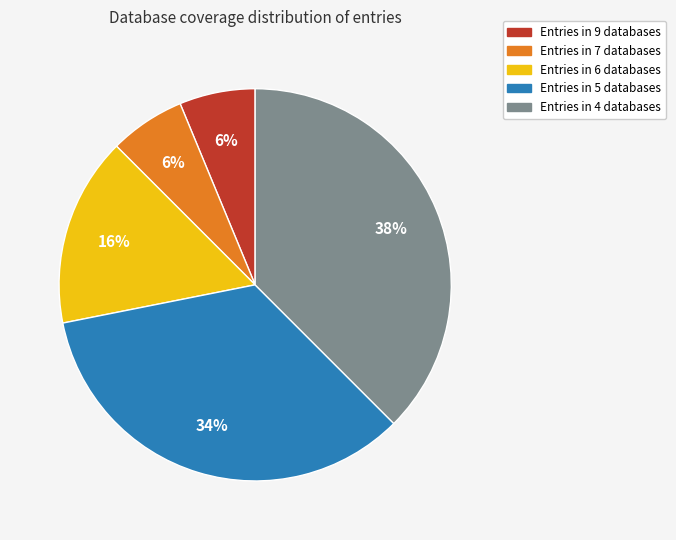

To the nearest percent, what is the average slice percentage?

20%